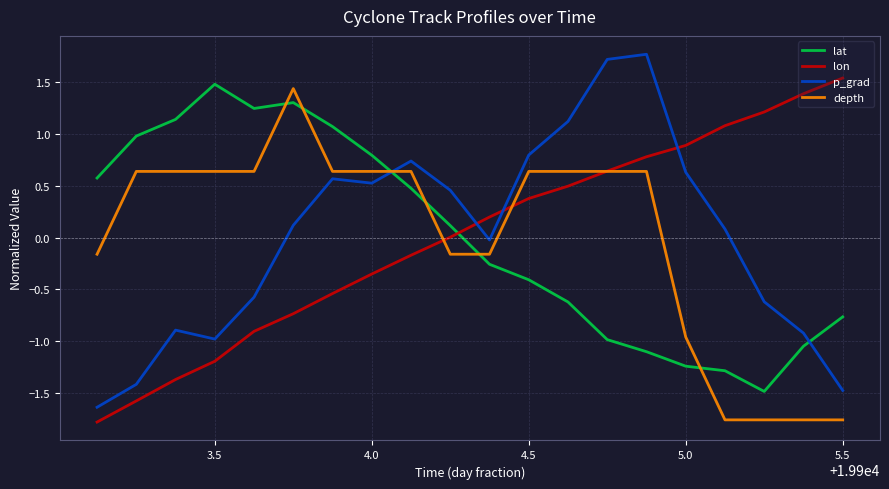

Which series has the widest spread of values?

p_grad